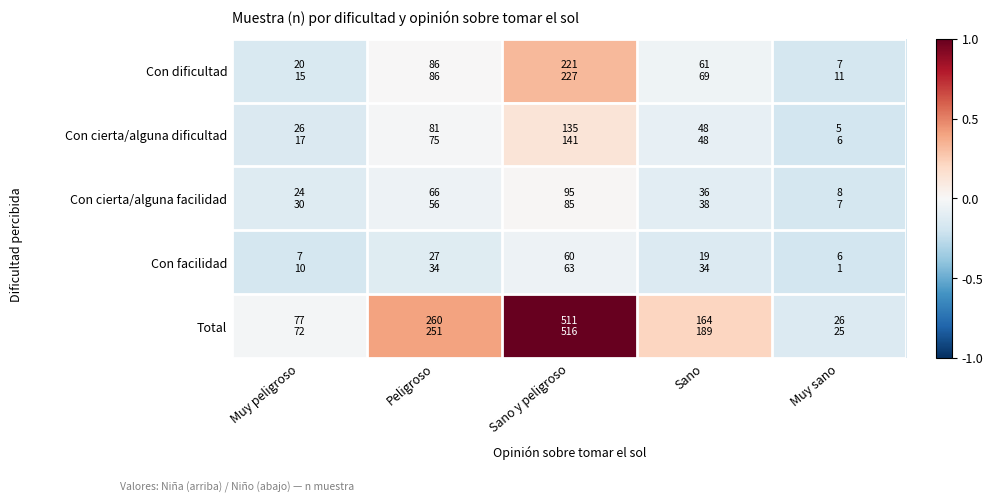

Reading left to right, extract all data points from this chart.

Con dificultad: Muy peligroso=-0.2	Peligroso=0.0	Sano y peligroso=0.3	Sano=-0.0	Muy sano=-0.2
Con cierta/alguna dificultad: Muy peligroso=-0.1	Peligroso=-0.0	Sano y peligroso=0.1	Sano=-0.1	Muy sano=-0.2
Con cierta/alguna facilidad: Muy peligroso=-0.1	Peligroso=-0.1	Sano y peligroso=0.0	Sano=-0.1	Muy sano=-0.2
Con facilidad: Muy peligroso=-0.2	Peligroso=-0.1	Sano y peligroso=-0.1	Sano=-0.1	Muy sano=-0.2
Total: Muy peligroso=-0.0	Peligroso=0.4	Sano y peligroso=1.0	Sano=0.2	Muy sano=-0.1